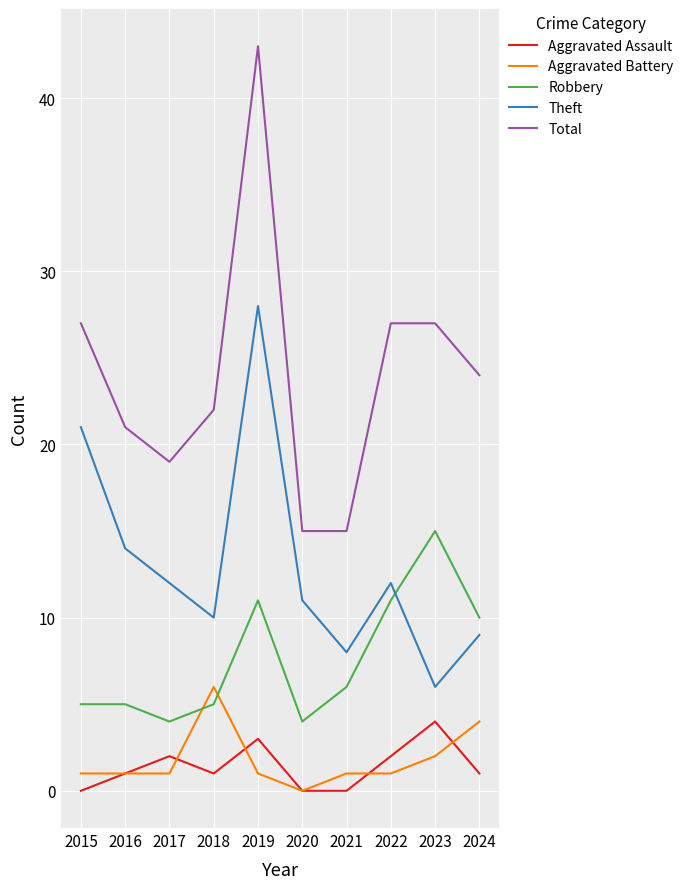

Is it true that Robbery equals 2 at 2018?

False